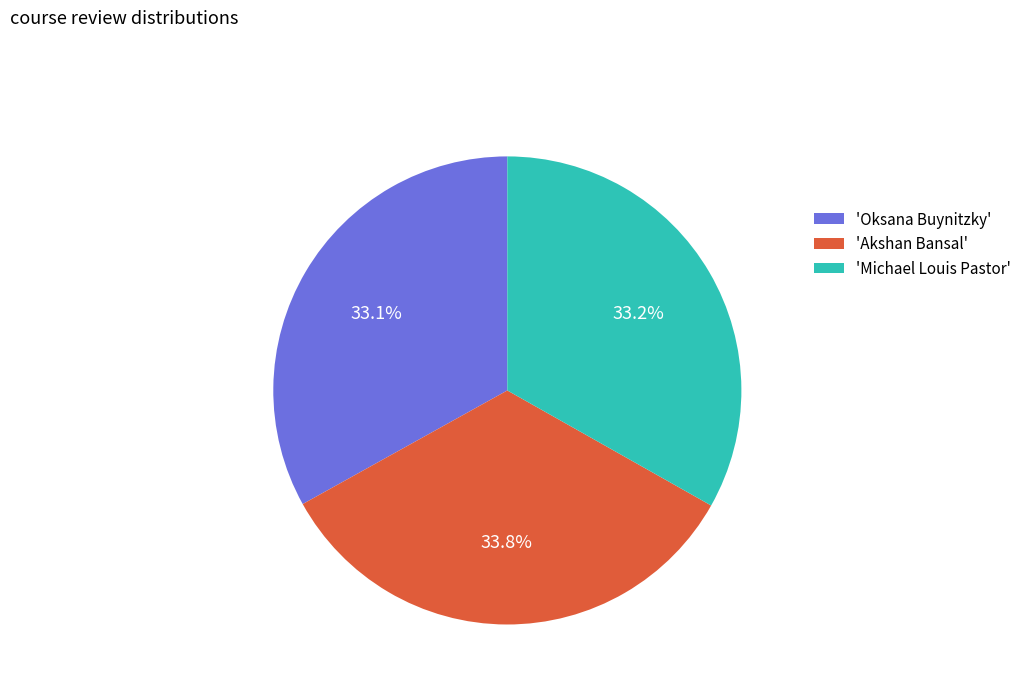

Count the number of slices in the pie.

3